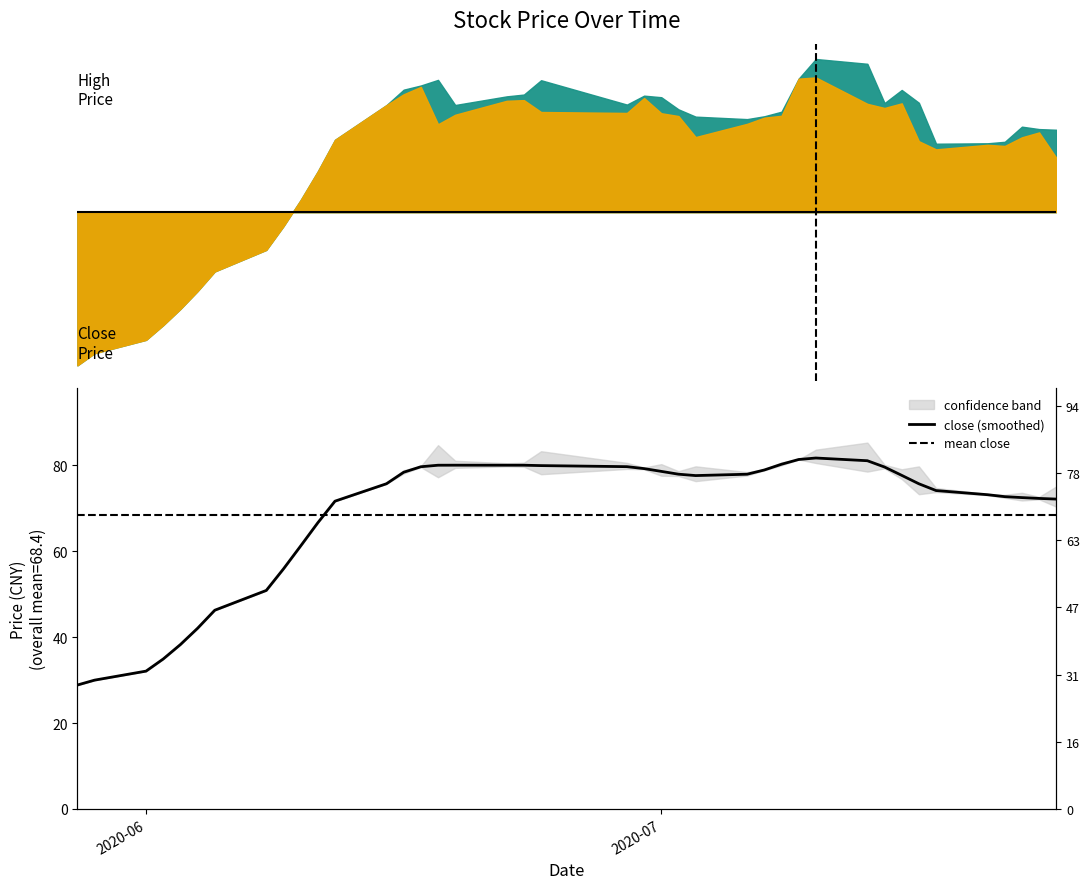

Reading left to right, extract all data points from this chart.

28.8	30.0	32.1	34.9	38.3	42.1	46.2	50.9	55.9	61.2	66.6	71.6	75.7	78.4	79.6	80.0	80.0	80.0	80.0	79.9	79.7	79.2	78.6	77.9	77.6	77.9	78.9	80.2	81.3	81.7	81.0	79.6	77.6	75.7	74.1	73.1	72.7	72.5	72.3	72.1